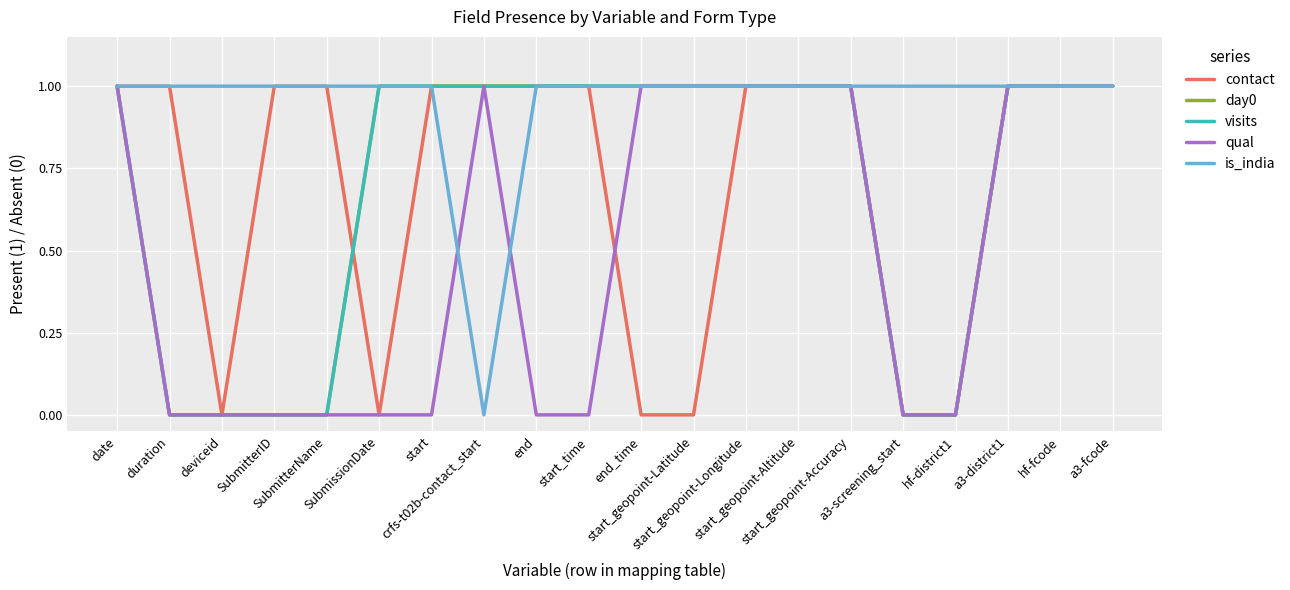

At start_geopoint-Latitude, list the series in order from smallest to largest.

contact, day0, visits, qual, is_india